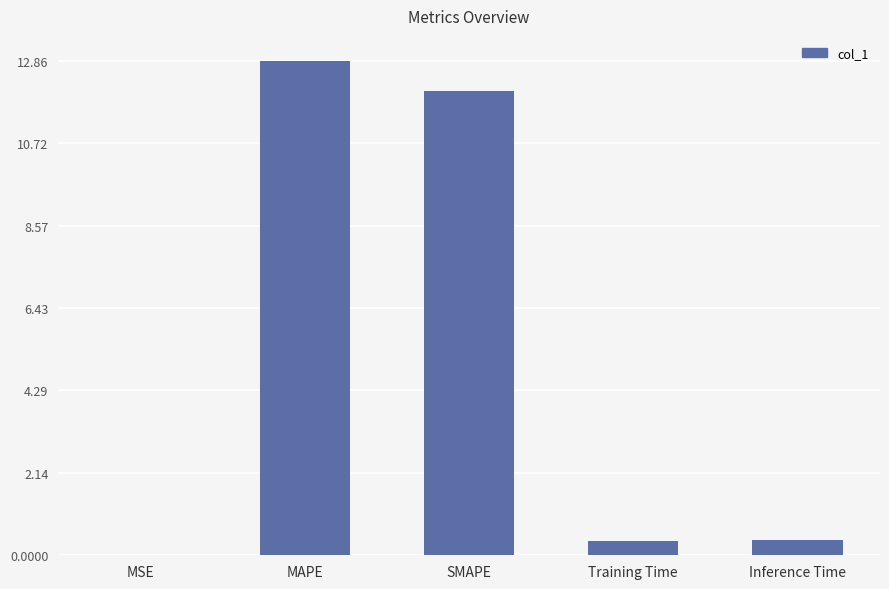

At which category does the chart reach its peak across all series?

MAPE